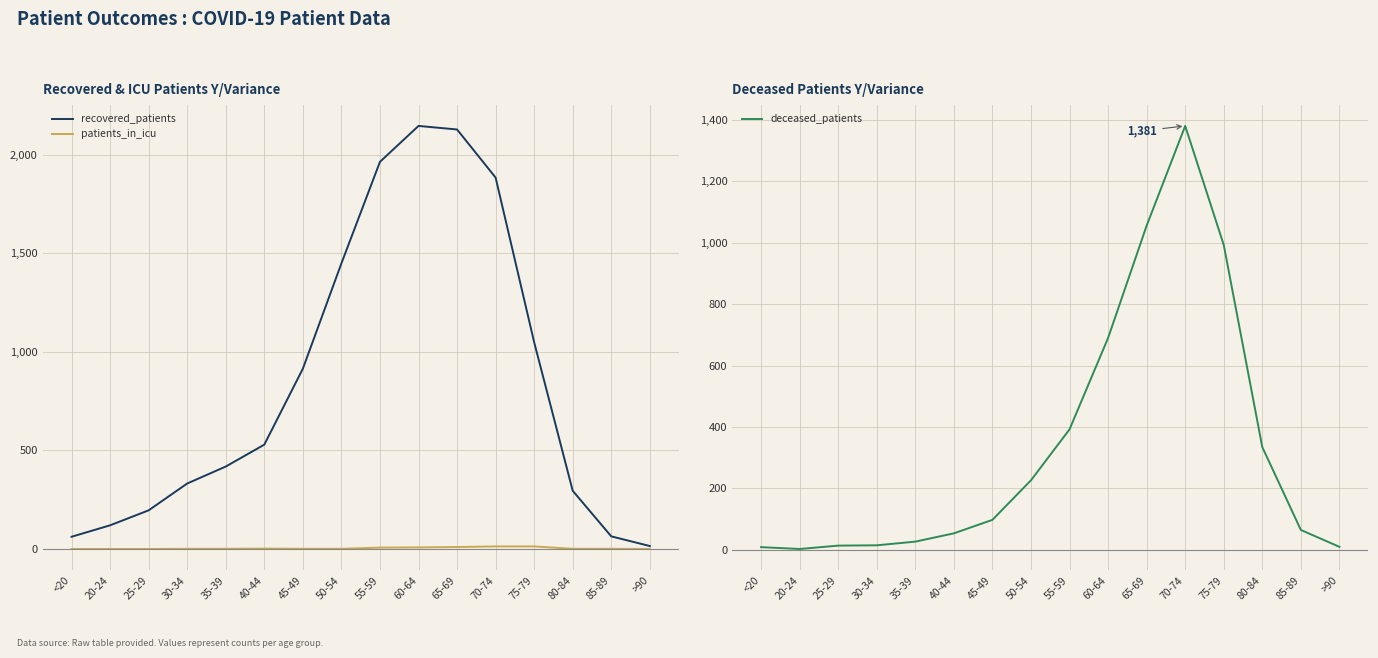

At which label does patients_in_icu first exceed 1?

40-44